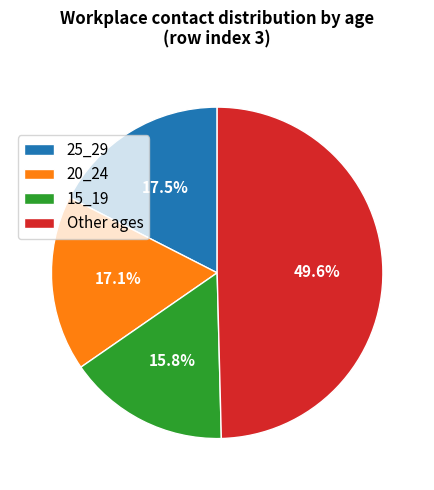

Does Other ages represent more than half of the total?

No